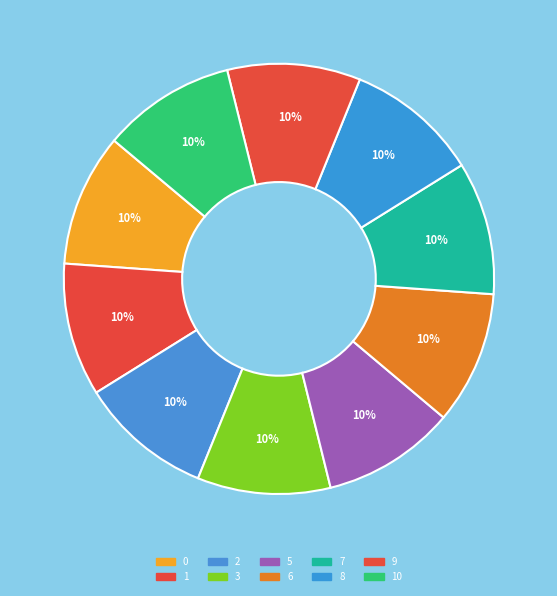

How many slices are in this pie chart?

10